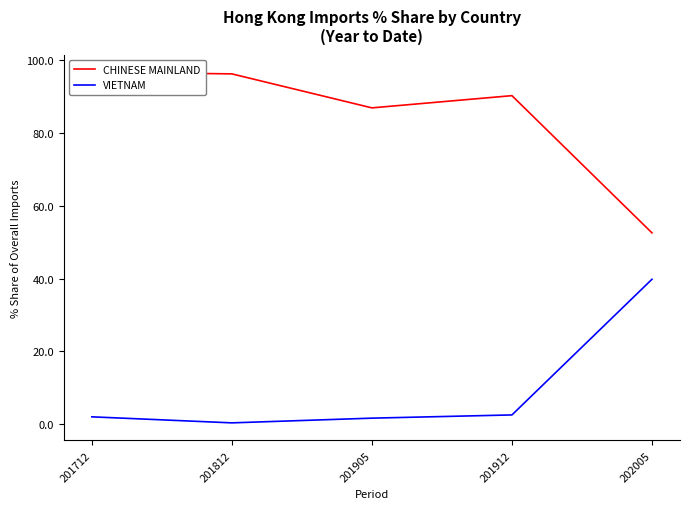

What is the approximate value of VIETNAM at 201812?

0.3